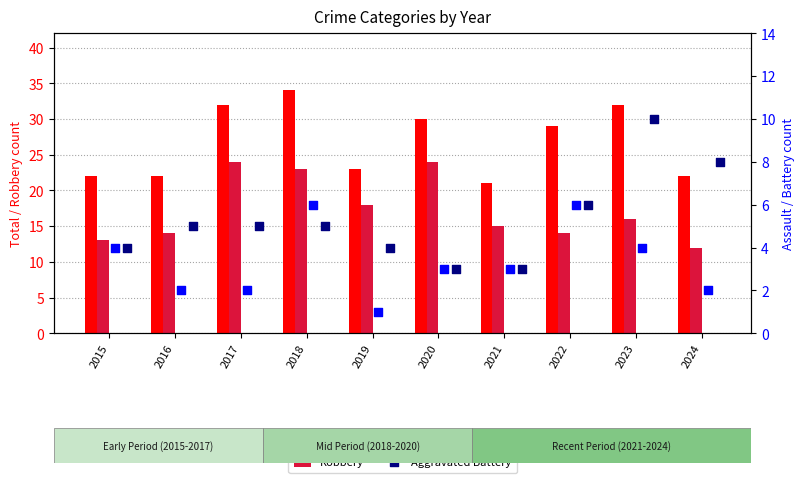

At which label does Total reach its minimum?

2021